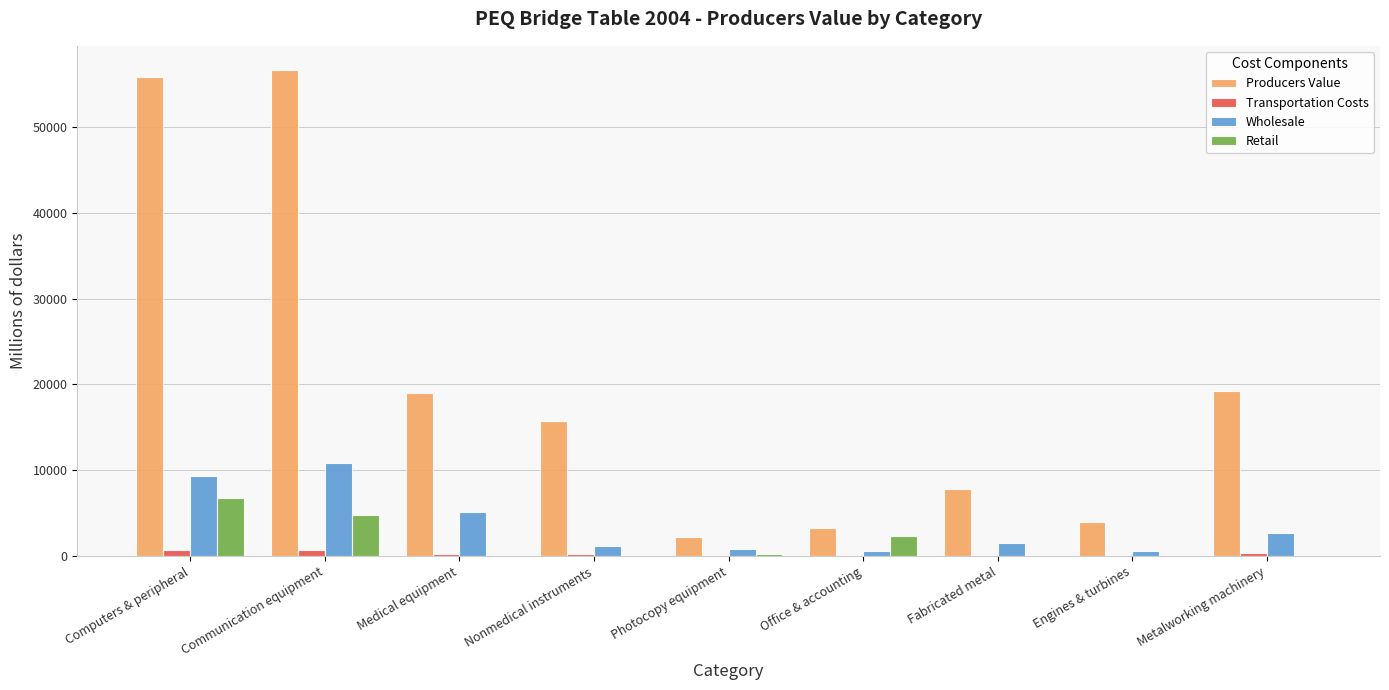

What is the greatest value displayed?

56625